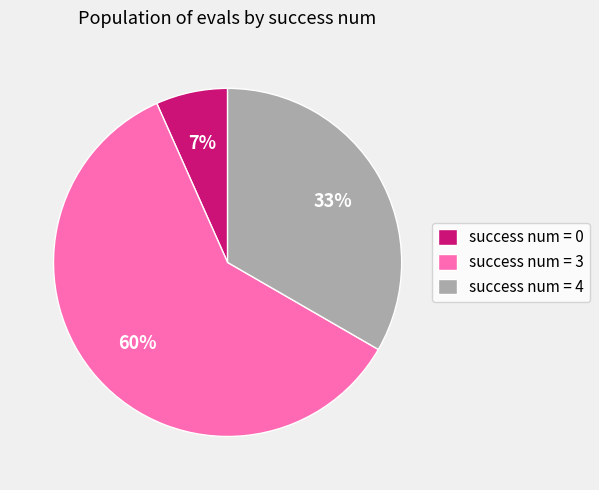

True or false: success num = 4 accounts for 41% of the total.

False